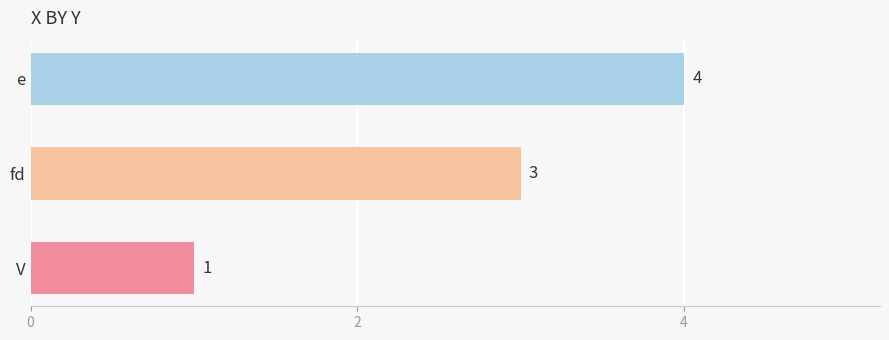

What is the change in value from V to e?

+3